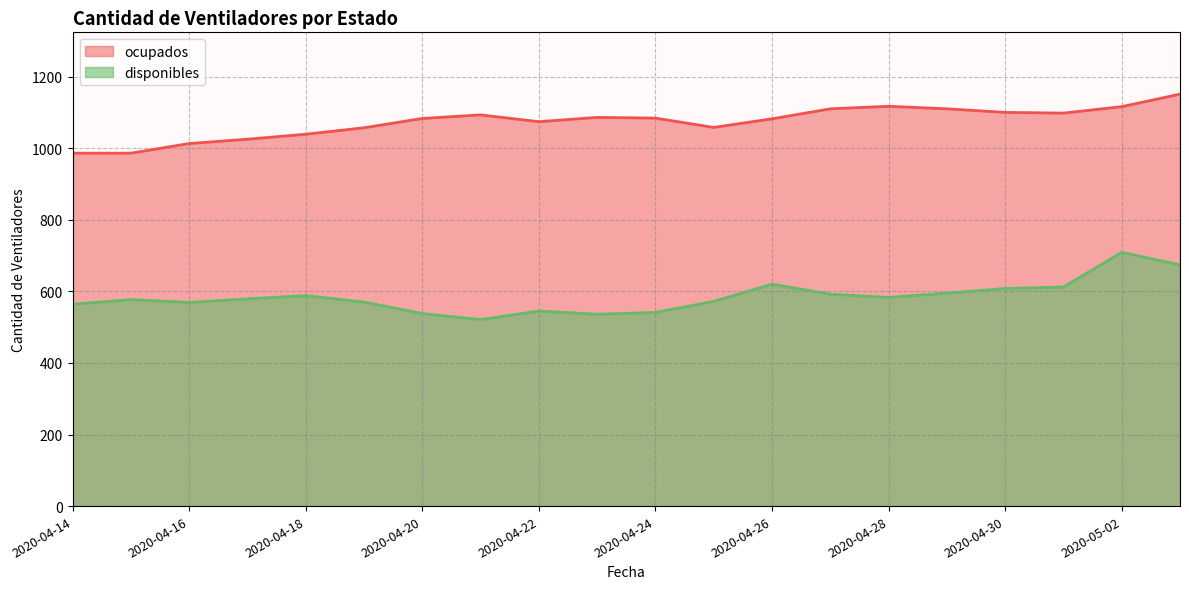

What is the spread (max minus min) of values at 2020-05-02?

407